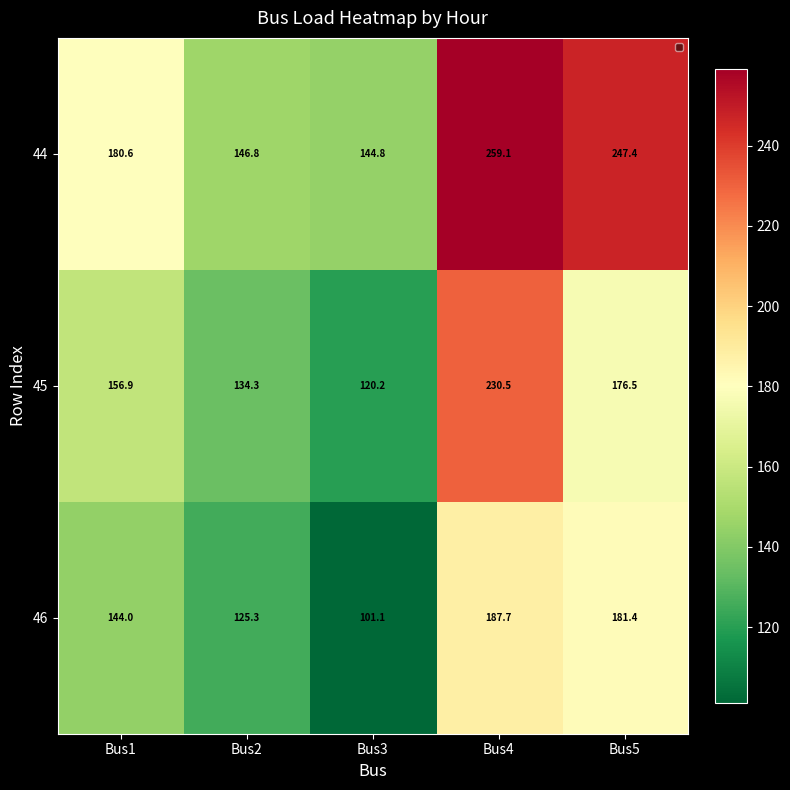

What is the highest value of the 46 series?

187.7